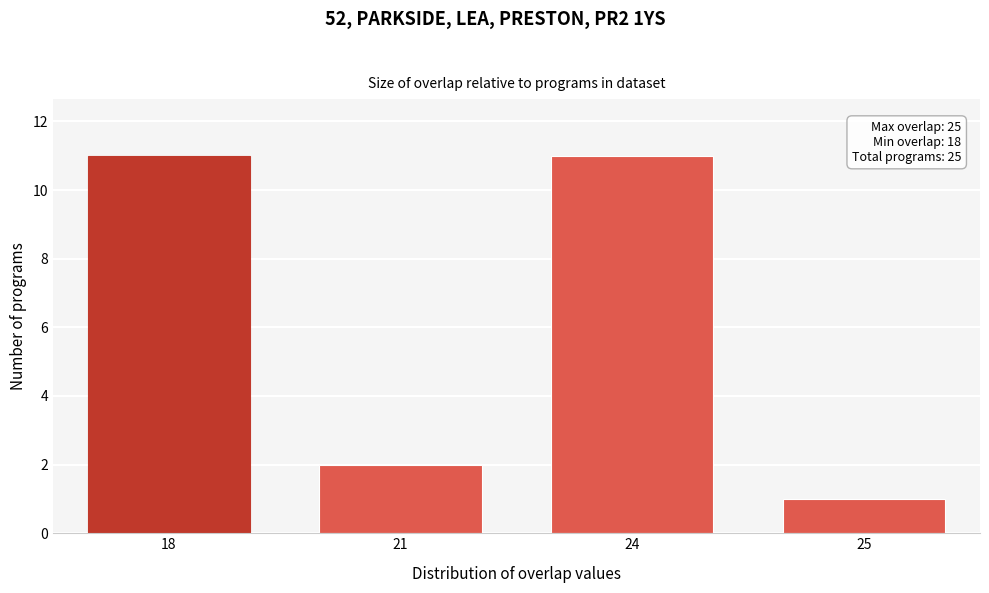

Reading left to right, extract all data points from this chart.

11	2	11	1